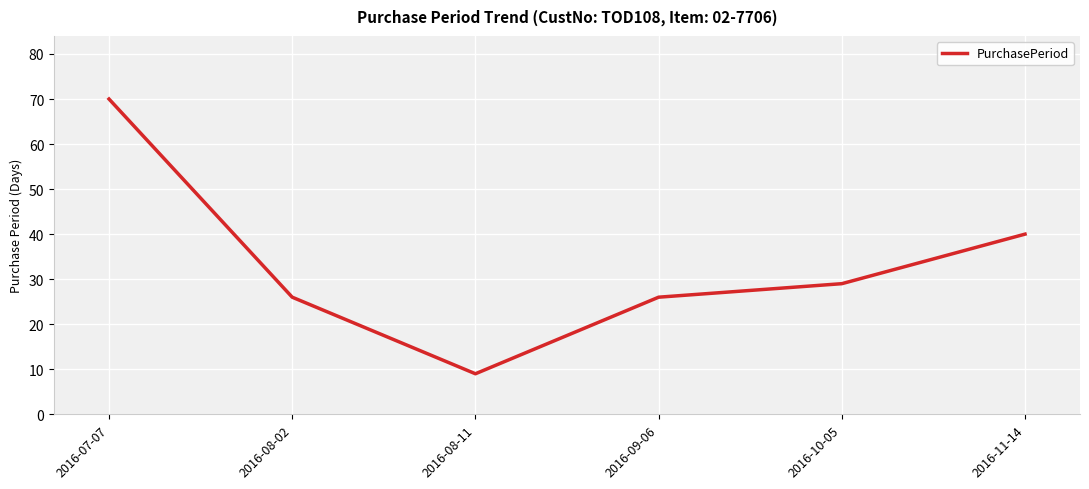

What is the difference between the values at 2016-08-02 and 2016-07-07?

44